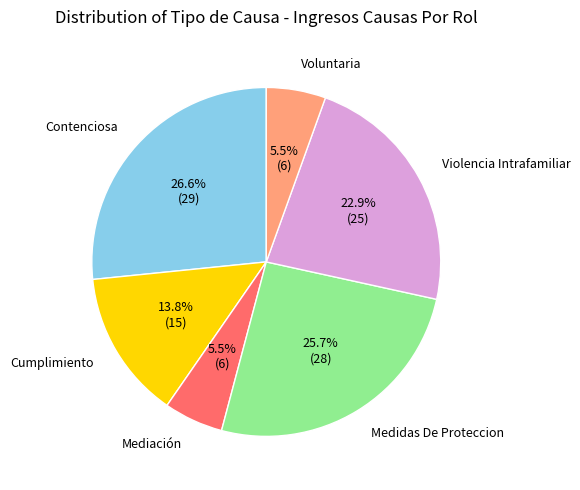

Between Medidas De Proteccion and Contenciosa, which is larger?

Contenciosa